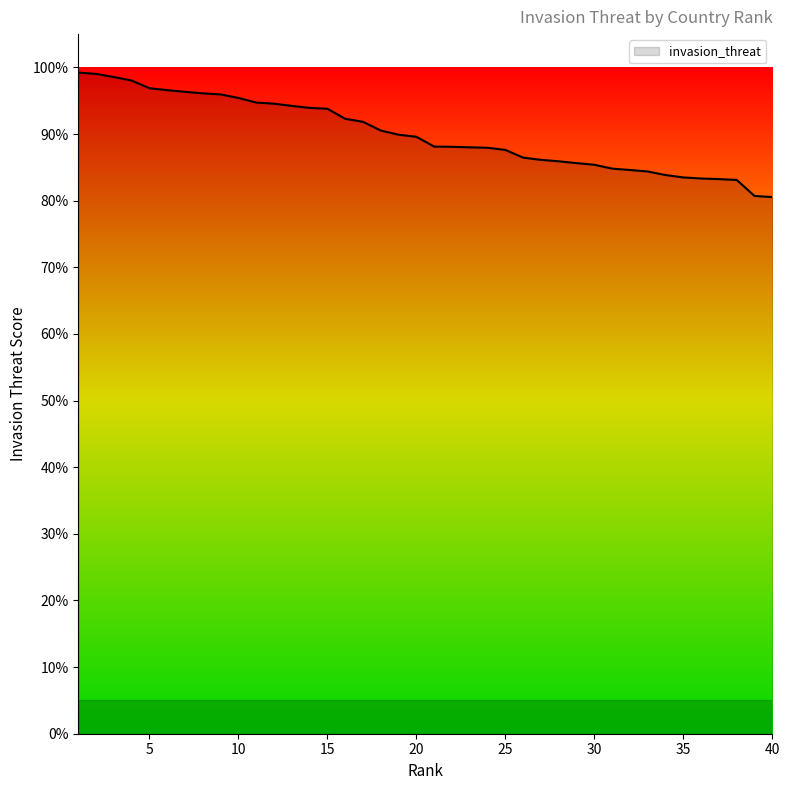

Is this an area chart (filled region under the line)?

No